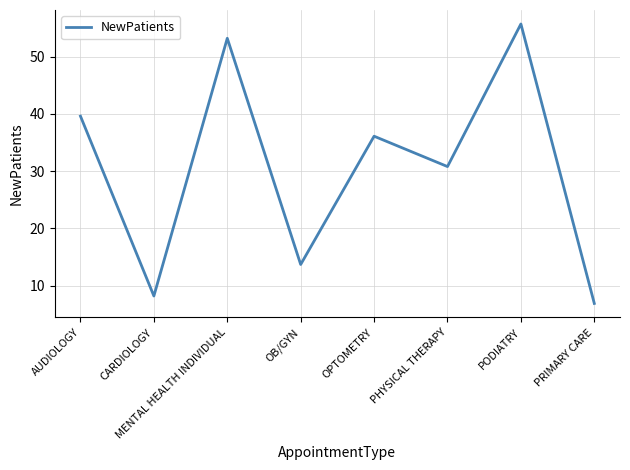

Where is the first local minimum?

CARDIOLOGY